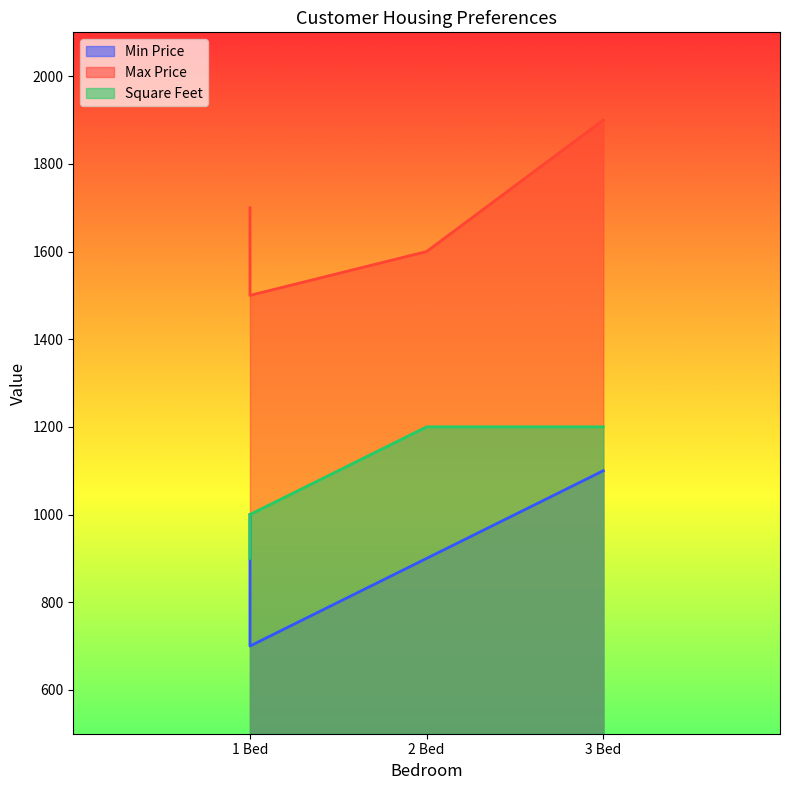

Reading left to right, transcribe all the data shown in this chart.

Min Price: 1000	700	900	1100
Max Price: 1700	1500	1600	1900
Square Feet: 900	1000	1200	1200